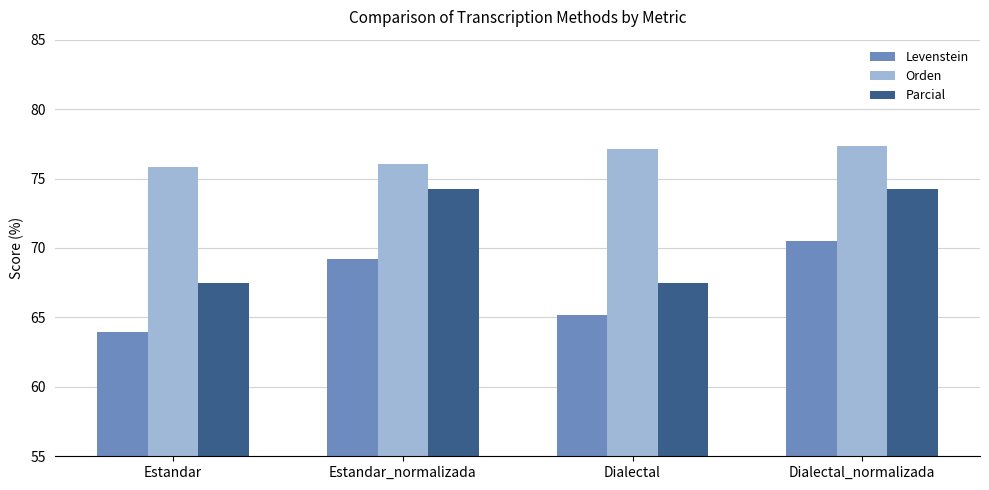

At which category is the sum across all series the highest?

Dialectal_normalizada